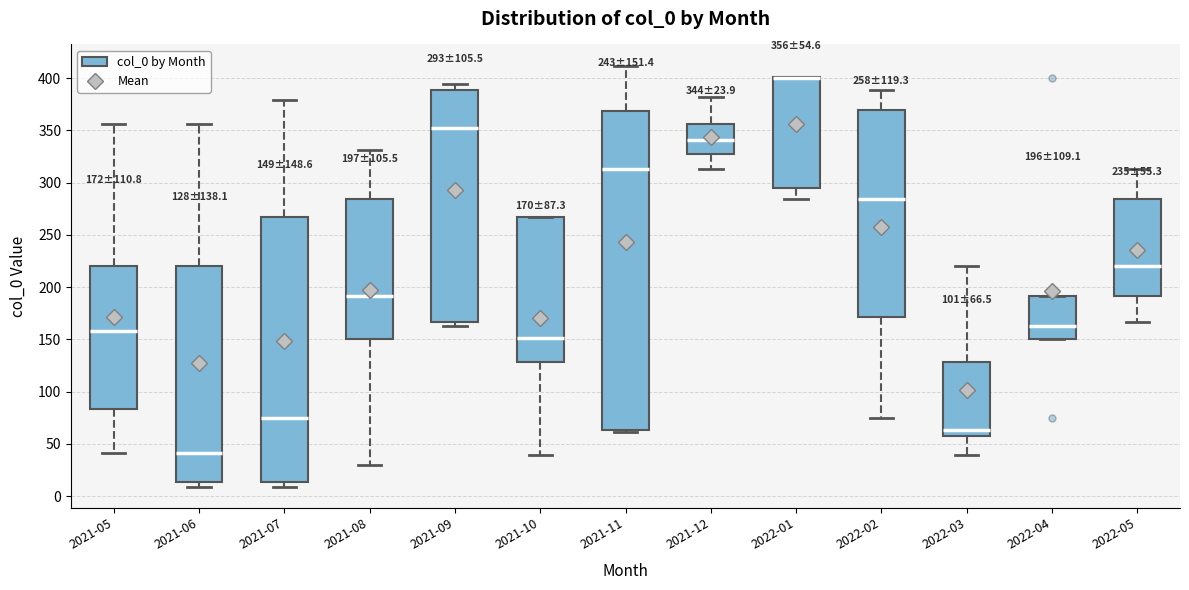

Which box is the tallest, from its lower edge to its upper edge?

2021-11